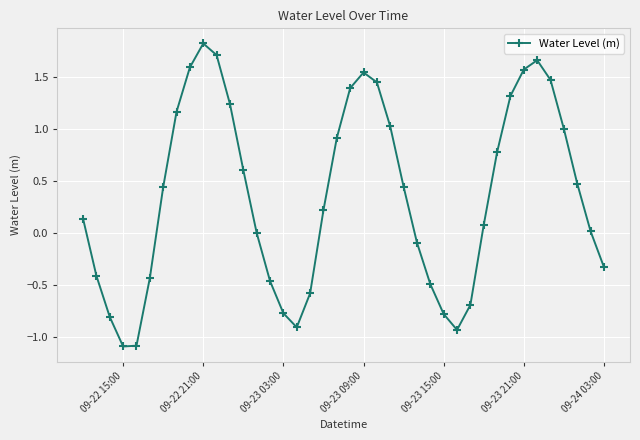

What is the difference between the second highest and minimum values?

2.8